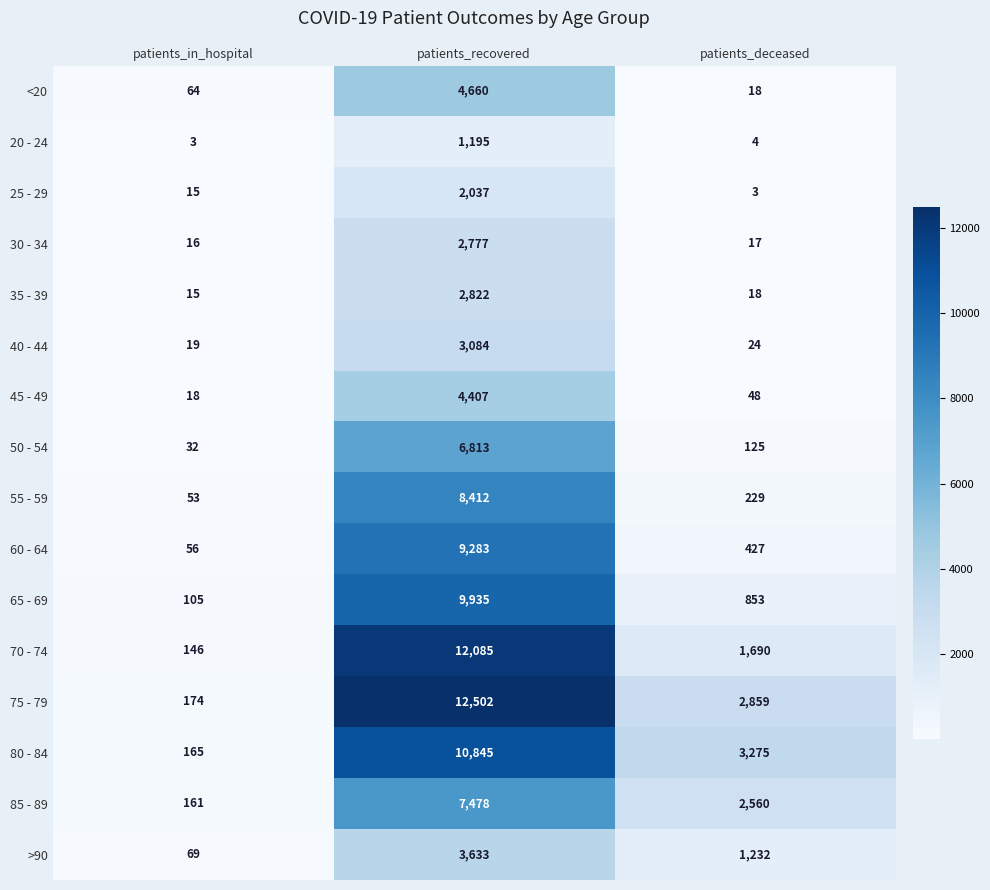

Is it true that 40 - 44 equals 3084 at patients_recovered?

True